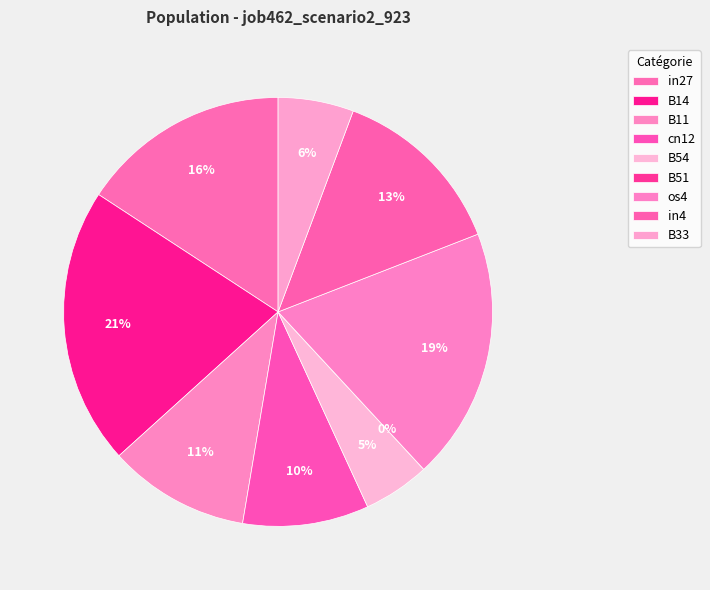

Rank the categories by value from highest to lowest.

B14, os4, in27, in4, B11, cn12, B33, B54, B51